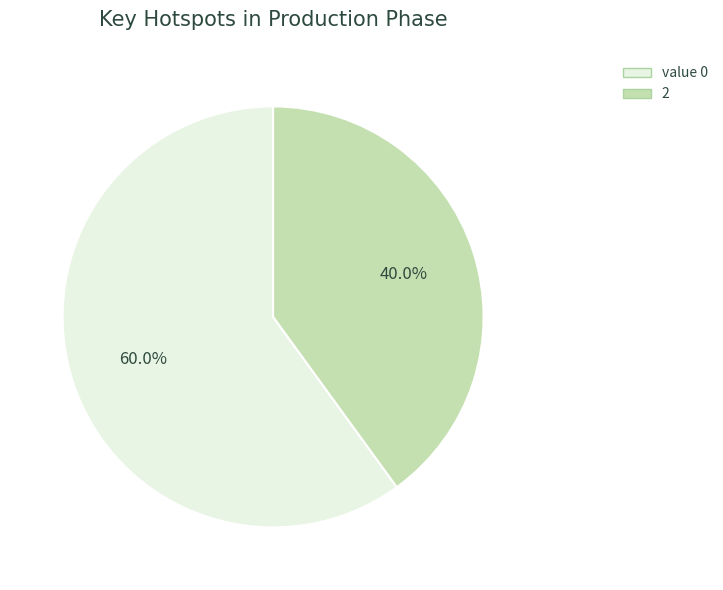

Between 2 and value 0, which is larger?

value 0